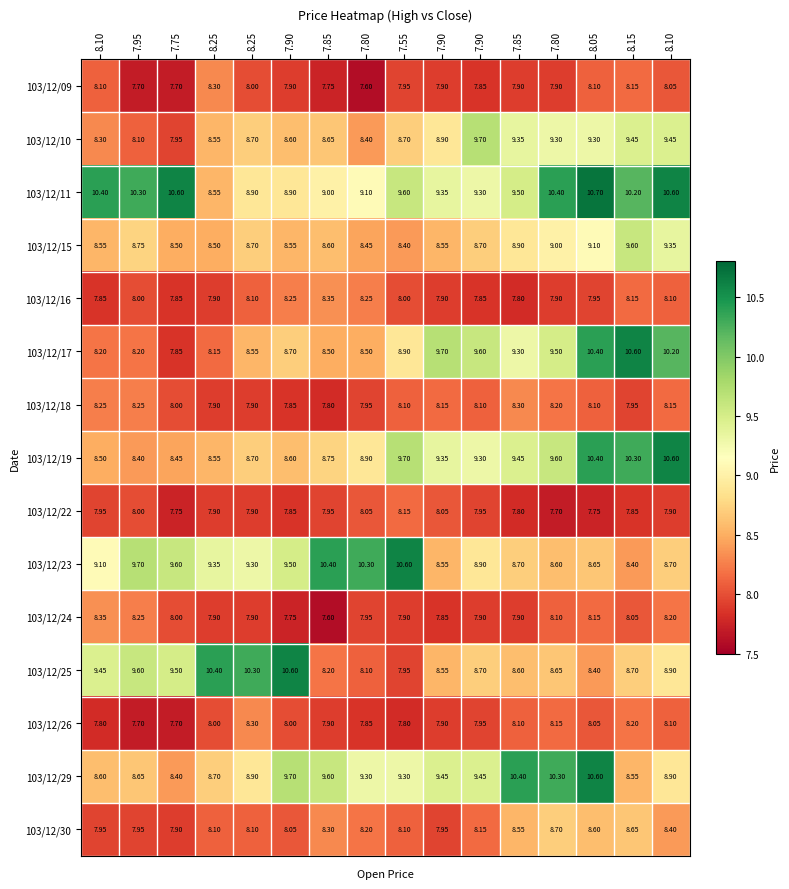

How many categories are shown in the chart?

16